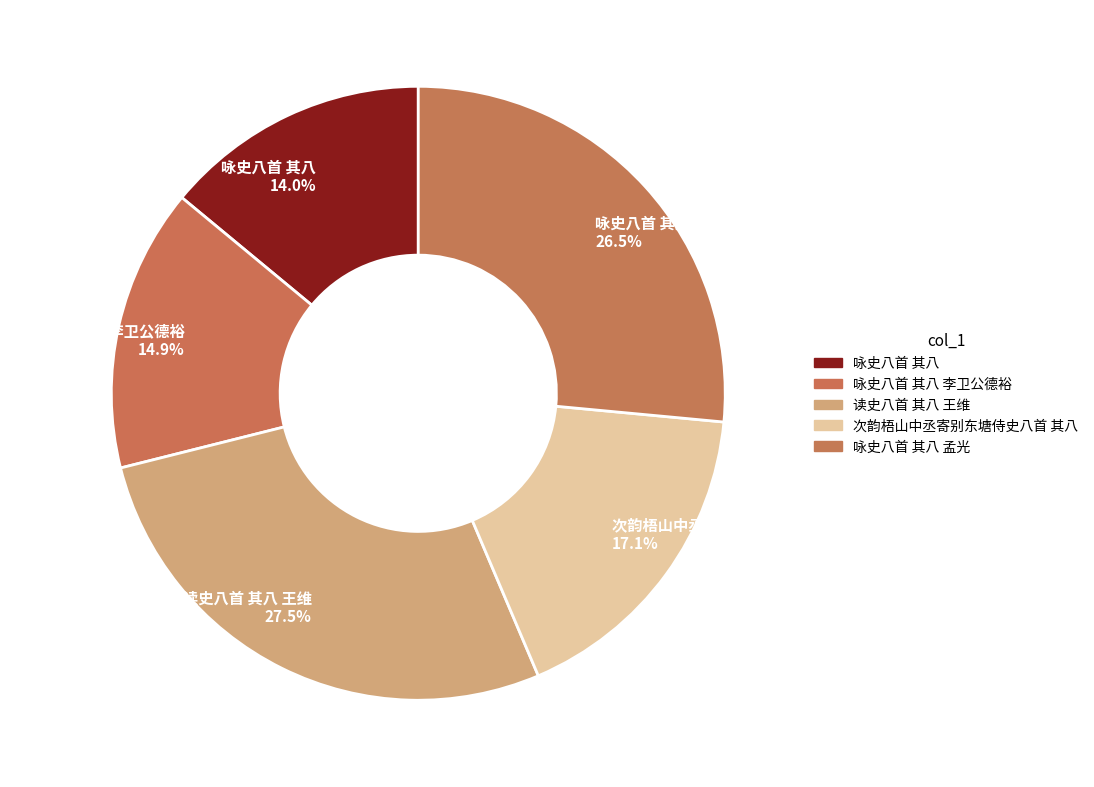

What percentage do 咏史八首 其八 孟光 and 咏史八首 其八 李卫公德裕 together represent?

41.4%